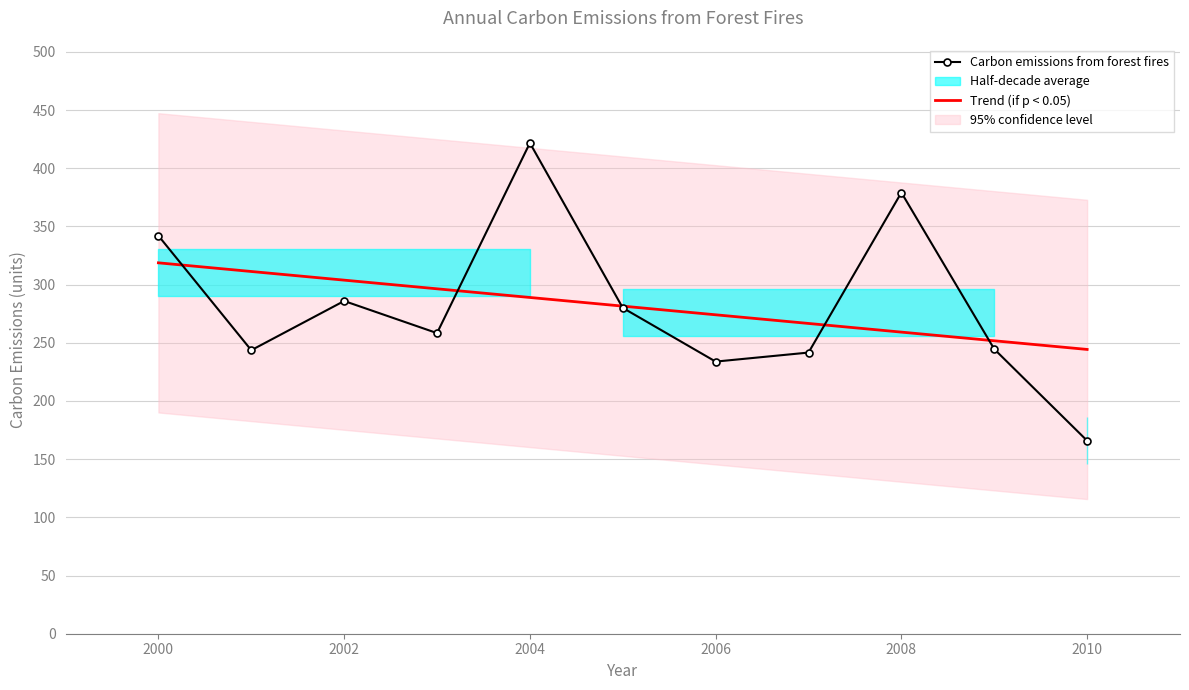

True or false: Carbon emissions from forest fires has more than 1 interior local peaks.

True